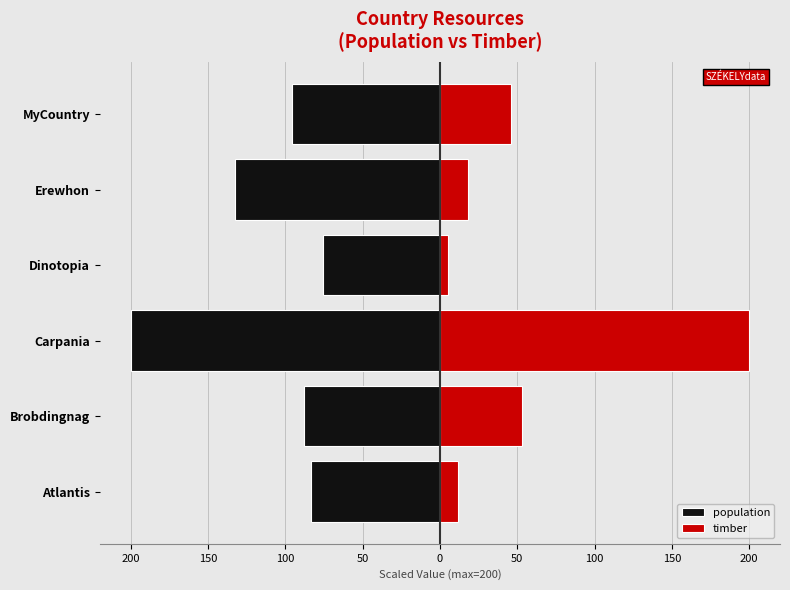

Rank the series by their maximum value, from lowest to highest.

population, timber